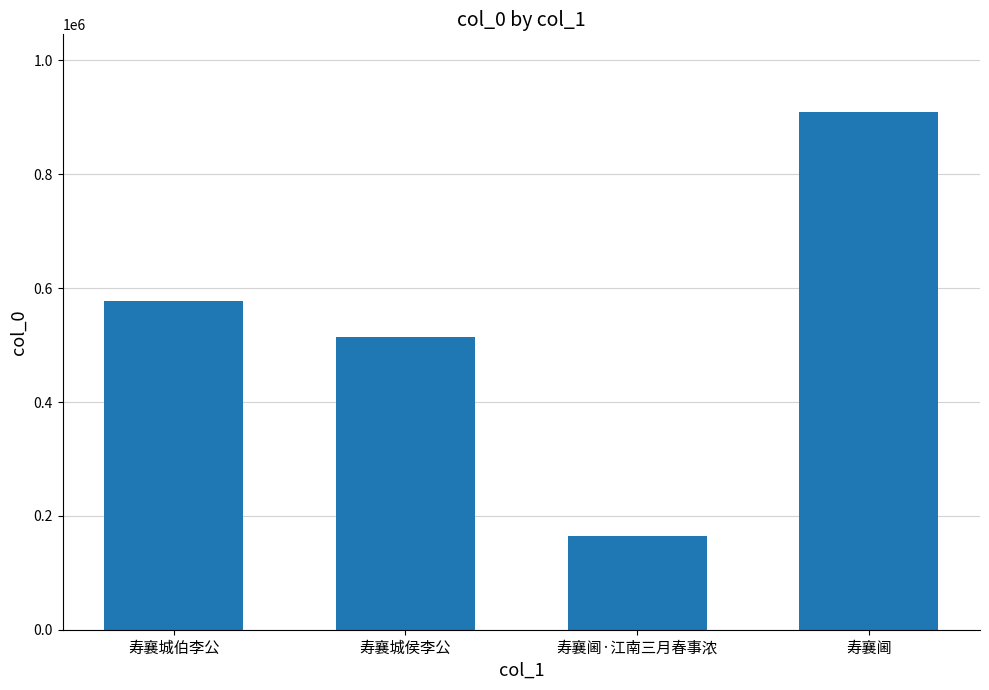

Reading left to right, transcribe all the data shown in this chart.

577524	514642	164111	909435